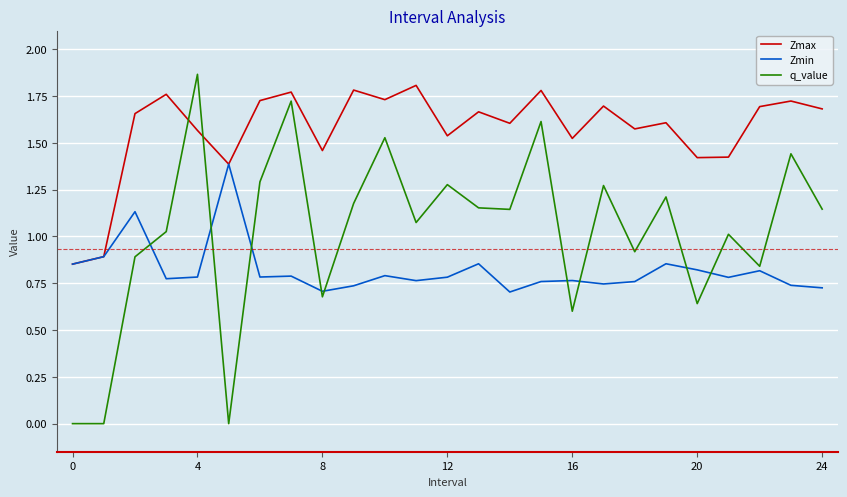

Which series has the largest total across all categories?

Zmax